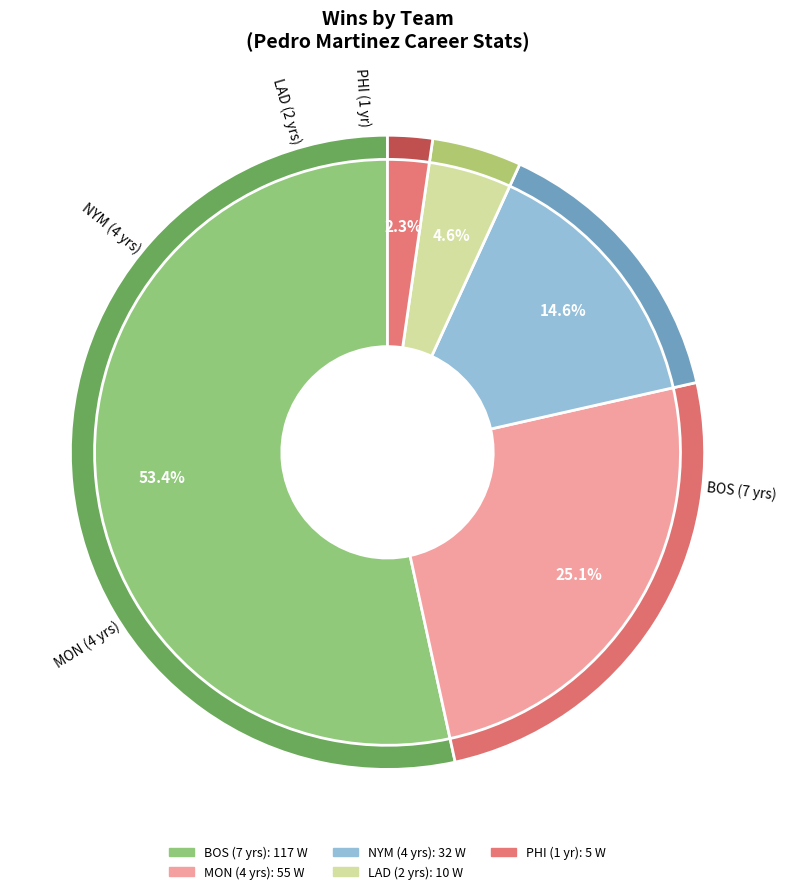

The NYM (4 yrs) slice represents 15% of the pie. True or false?

True